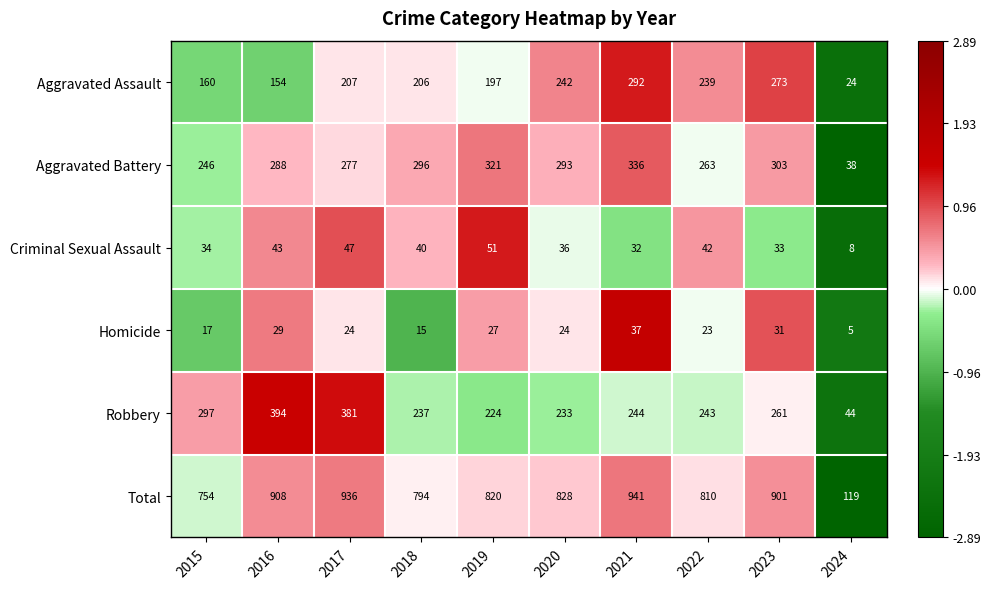

How many categories are shown in the chart?

10